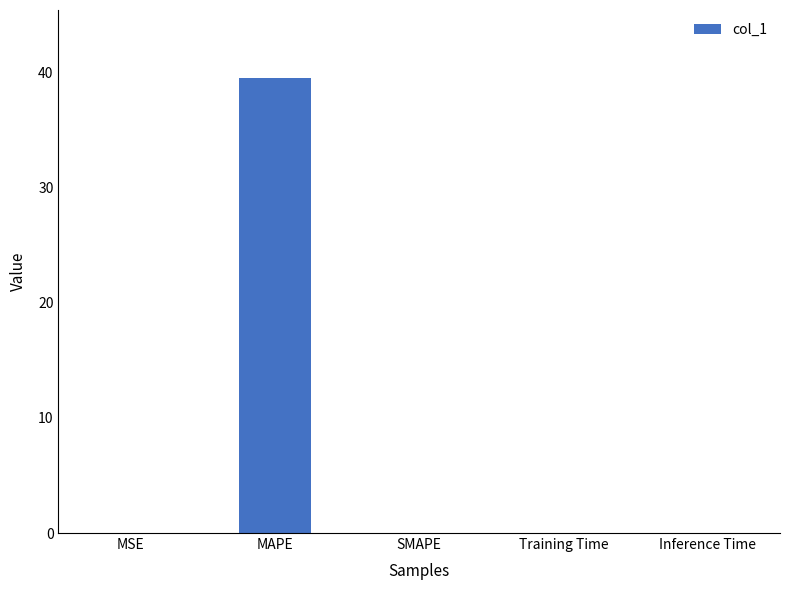

Does the chart contain stacked bars?

No